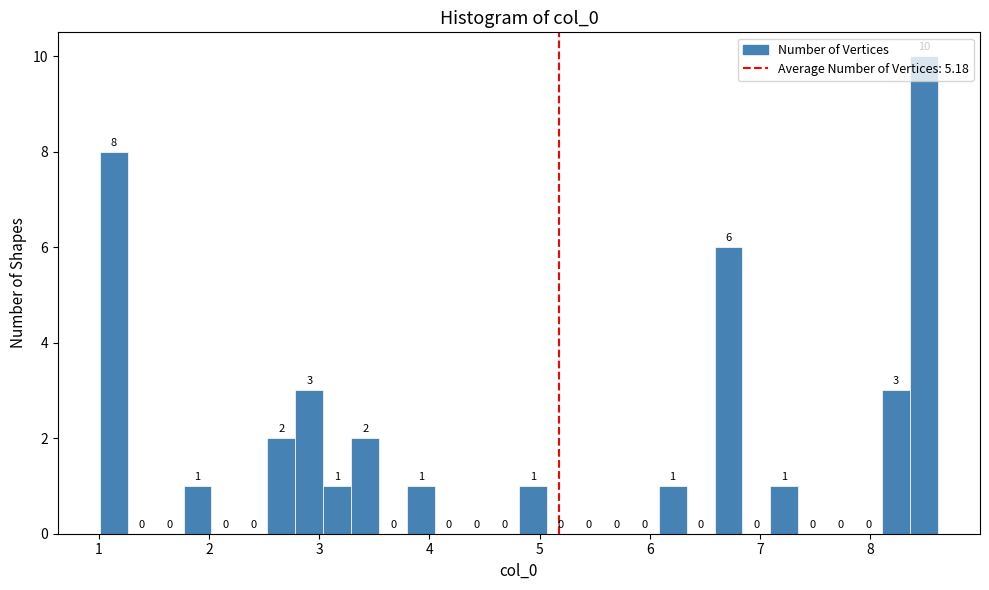

Read against the x-axis, roughly where is the centre of the tallest bar?

8.5